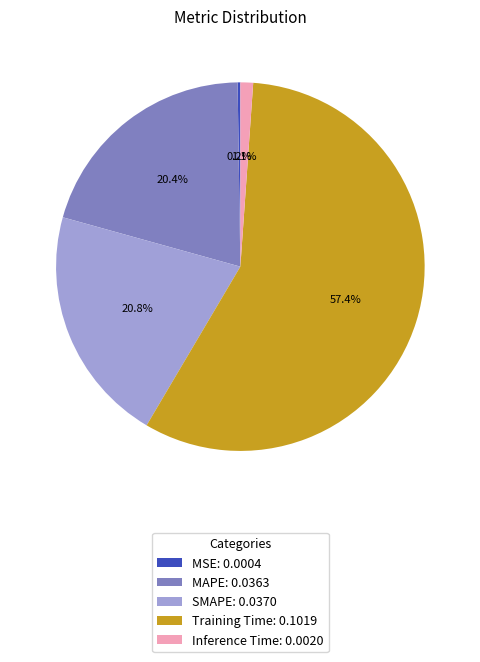

Between Inference Time: 0.0020 and SMAPE: 0.0370, which is larger?

SMAPE: 0.0370